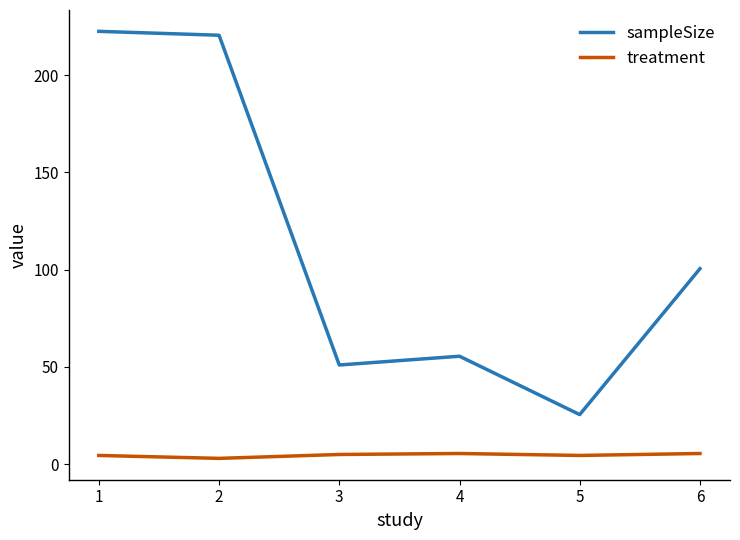

Where is the first local maximum for sampleSize?

4